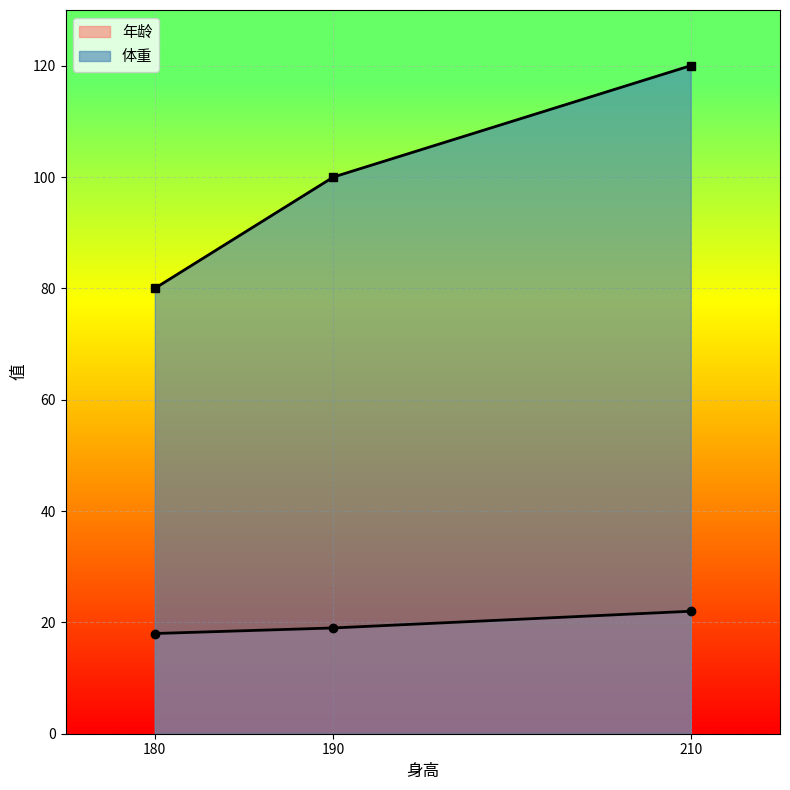

List the labels in order of 年龄 value, smallest first.

180, 190, 210